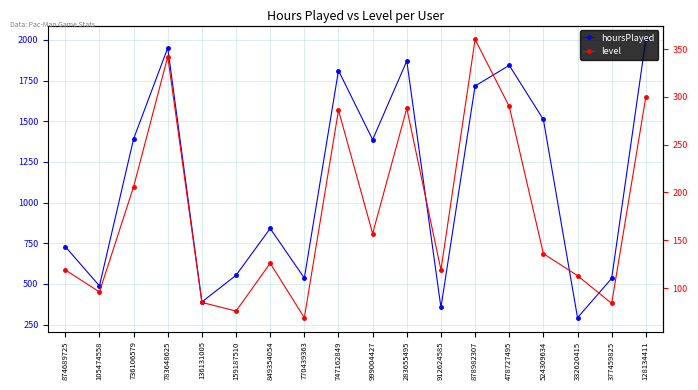

True or false: level has more than 2 points higher than both neighbors.

True